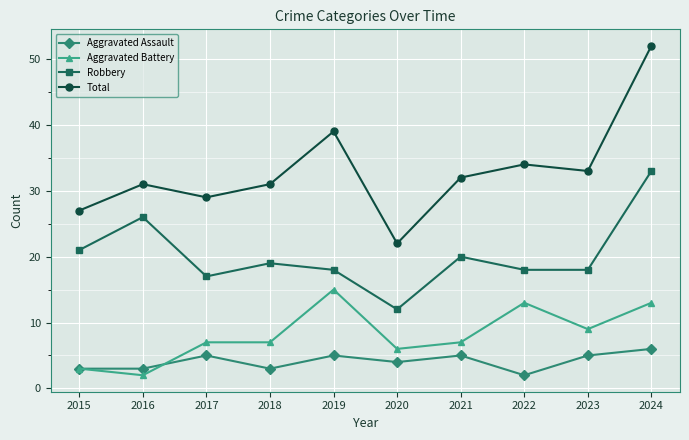

True or false: Total and Aggravated Assault cross at least once.

False